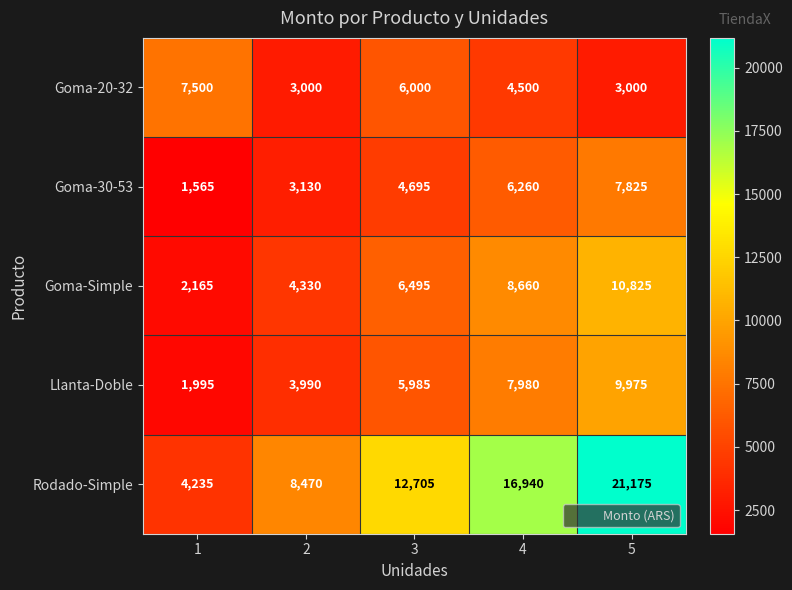

What is the sum of all Llanta-Doble values?

29925